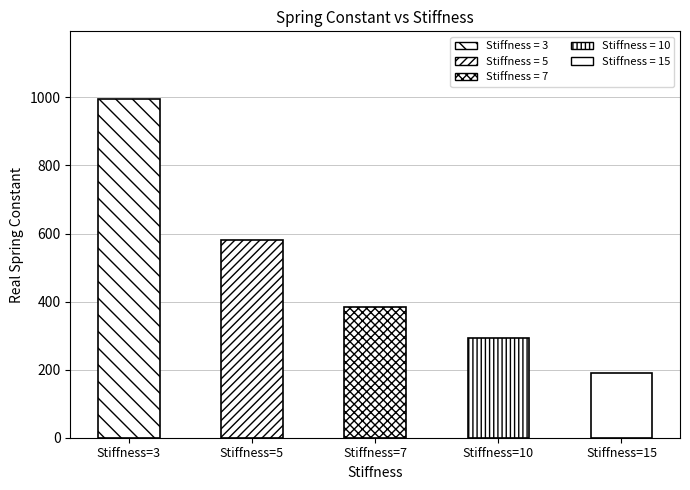

True or false: the data shows 1542.5 at Stiffness=3.

False